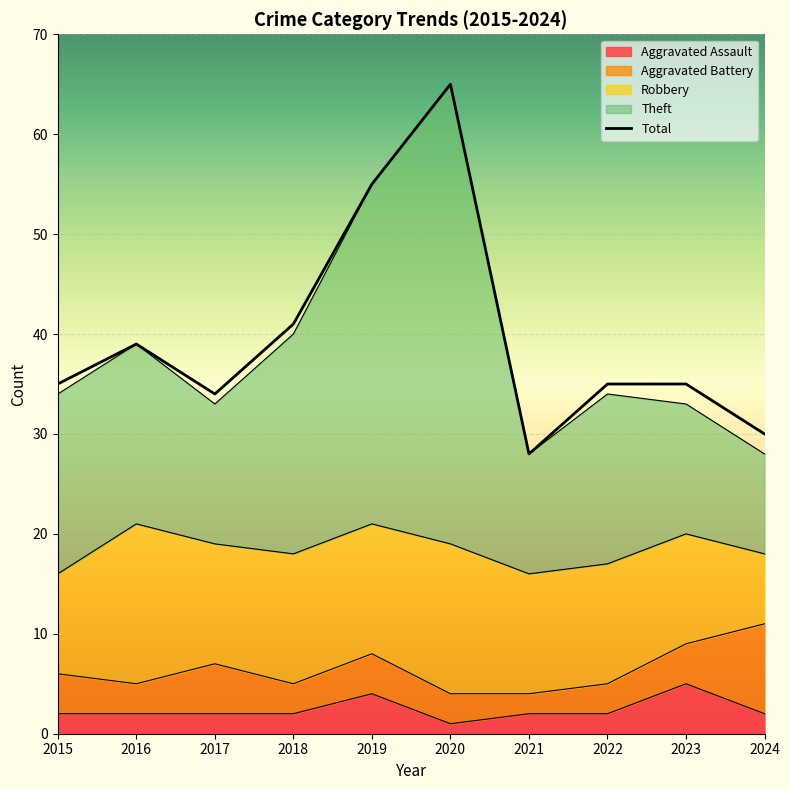

Which label corresponds to the largest value in the chart?

2020